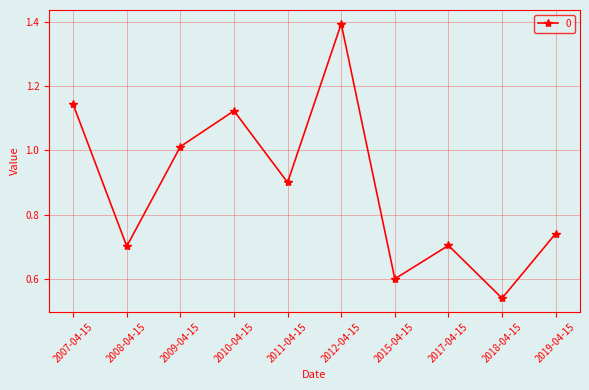

What is the difference between the maximum and minimum values?

0.9